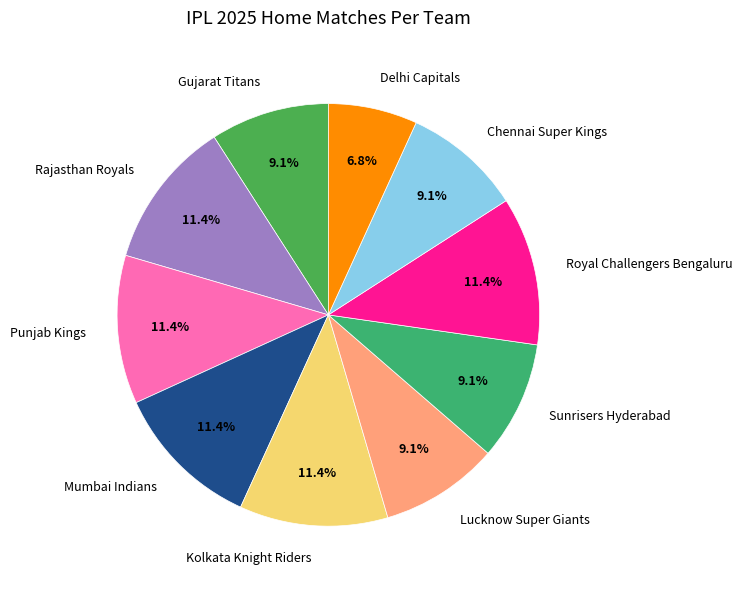

Which has a higher value, Sunrisers Hyderabad or Kolkata Knight Riders?

Kolkata Knight Riders